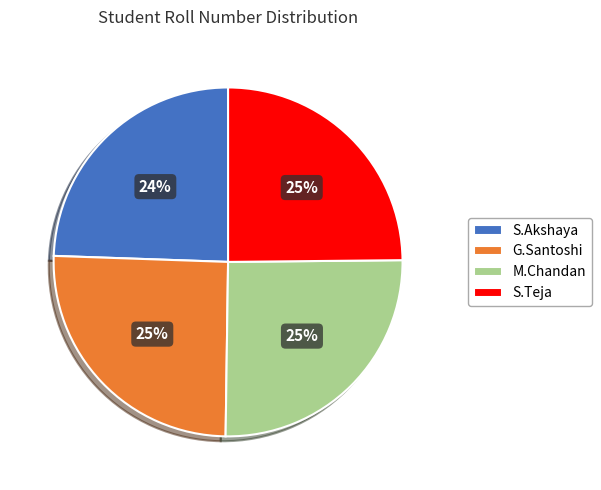

To the nearest percent, what portion does G.Santoshi represent?

25%